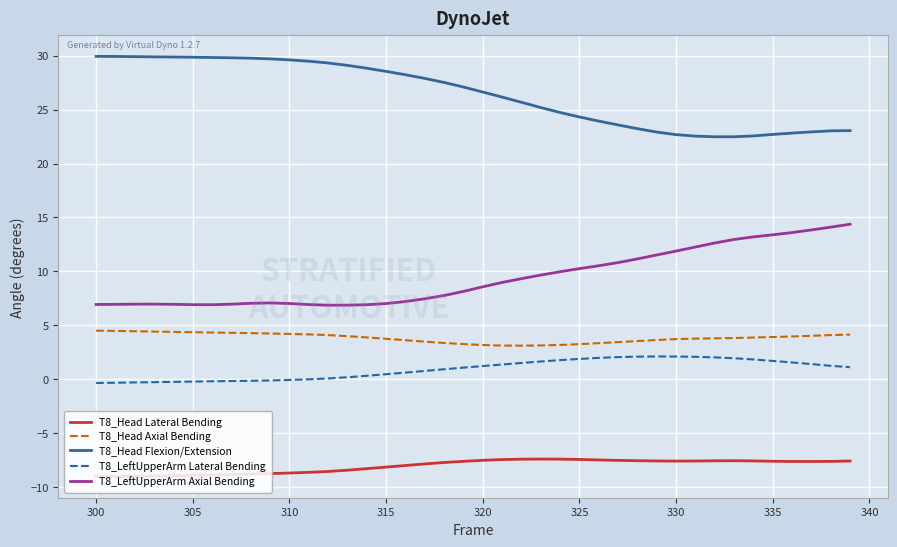

What is the difference between the maximum and minimum values in the T8_Head Flexion/Extension series?

7.5